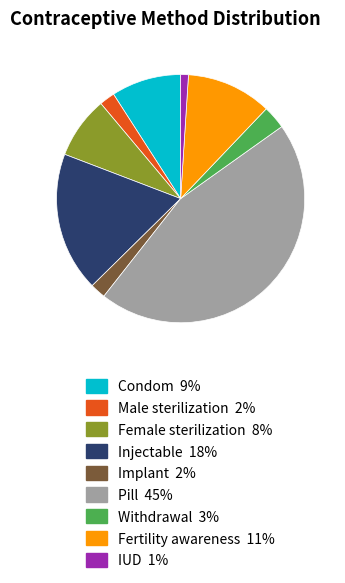

Does any single category account for the majority?

No